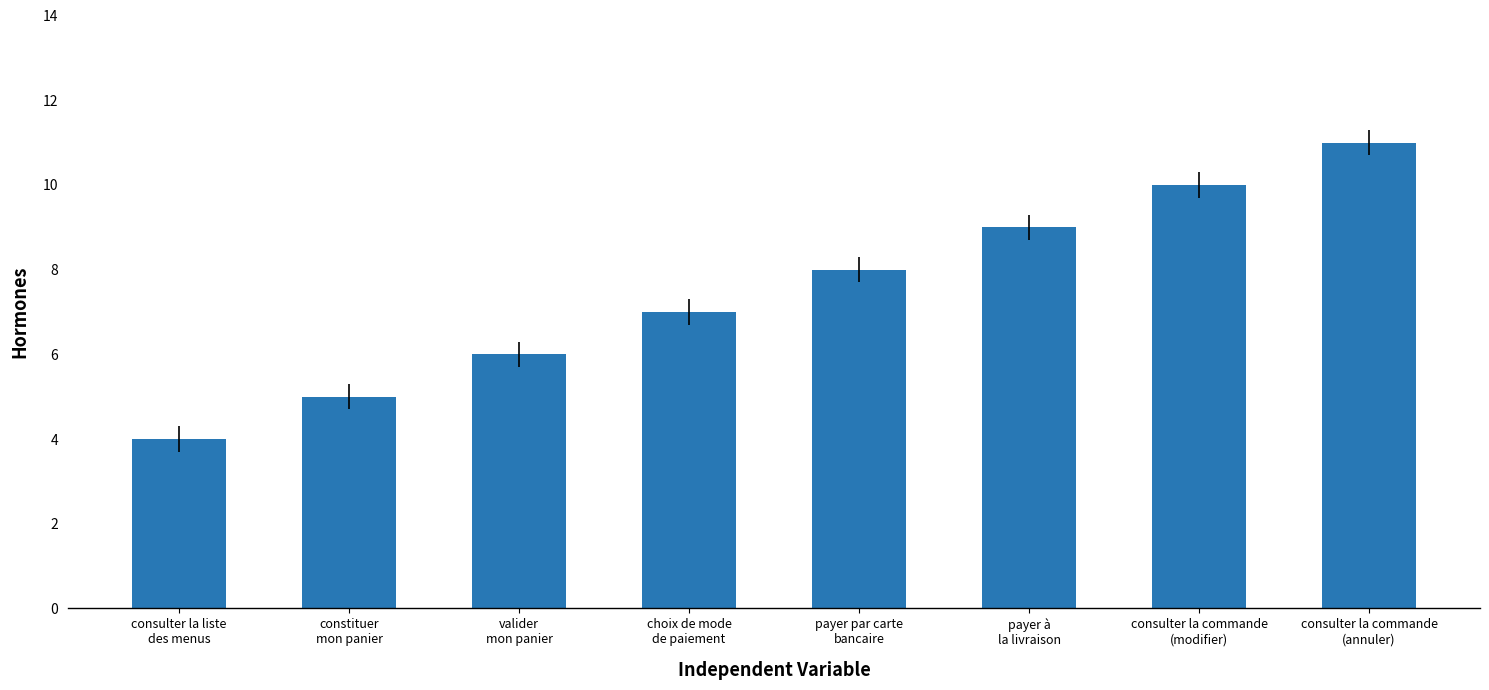

What is the difference between the maximum and minimum values?

7